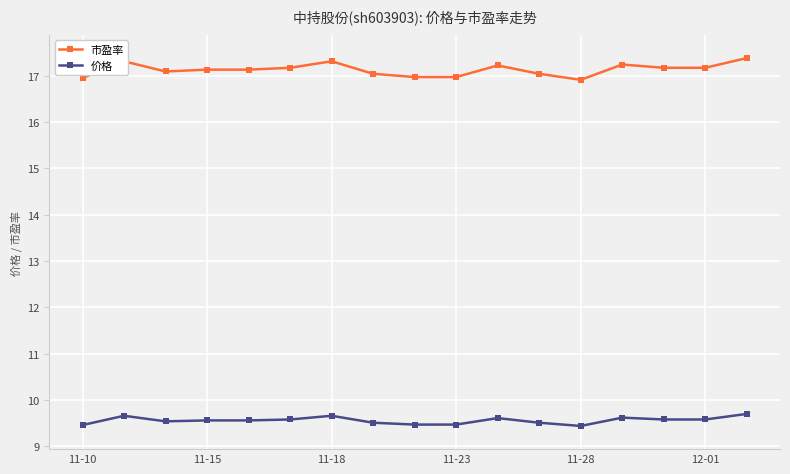

What is the difference between the second highest and minimum values in the 市盈率 series?

0.4